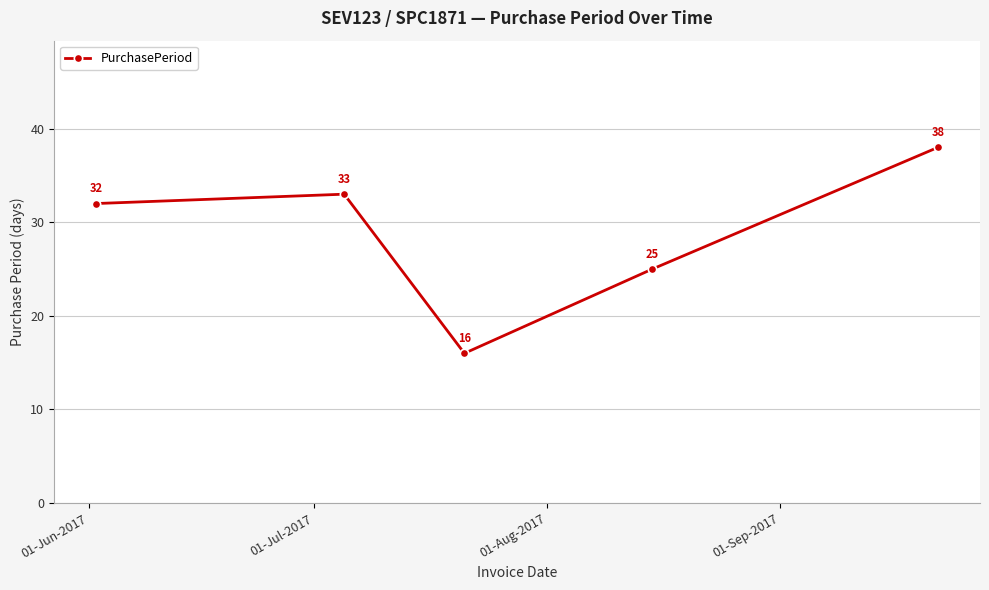

What is the greatest value displayed?

38